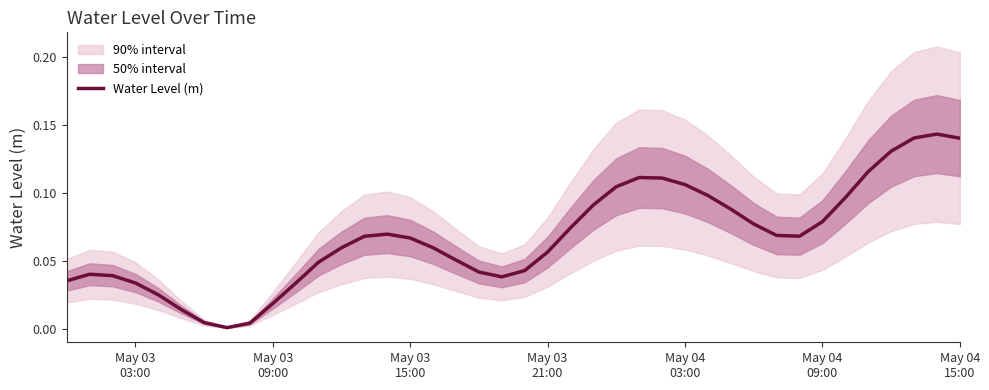

How many categories are shown in the chart?

40